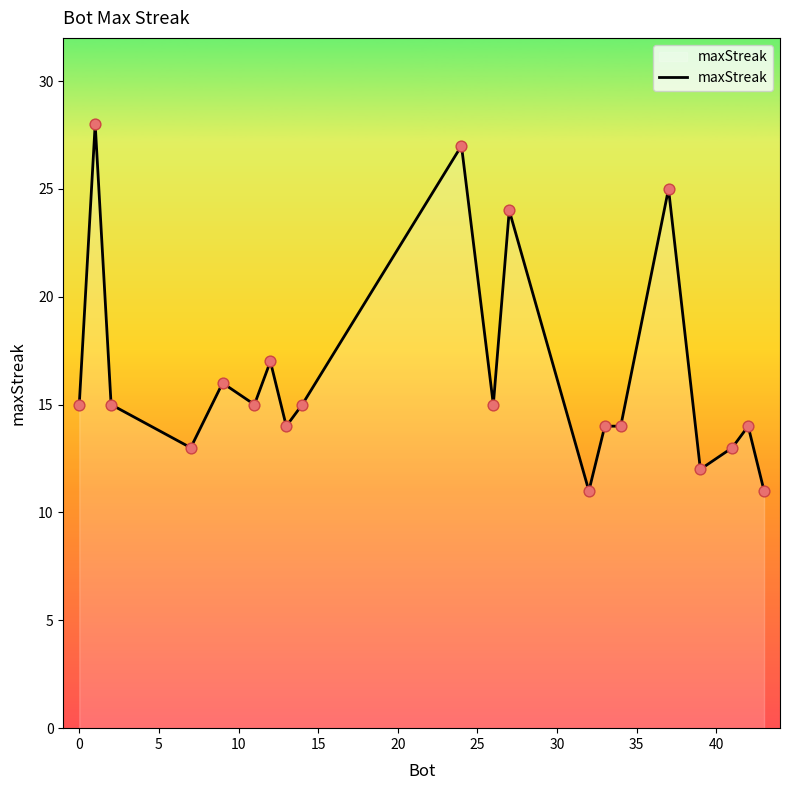

What is the smallest value displayed?

11